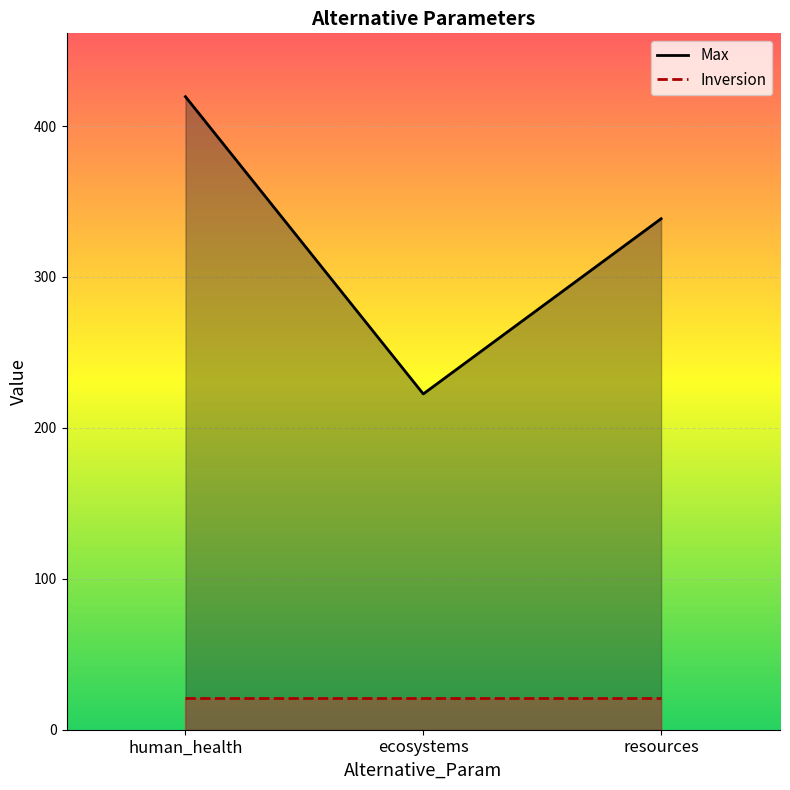

What is the value of the 3rd point from the left?

338.6